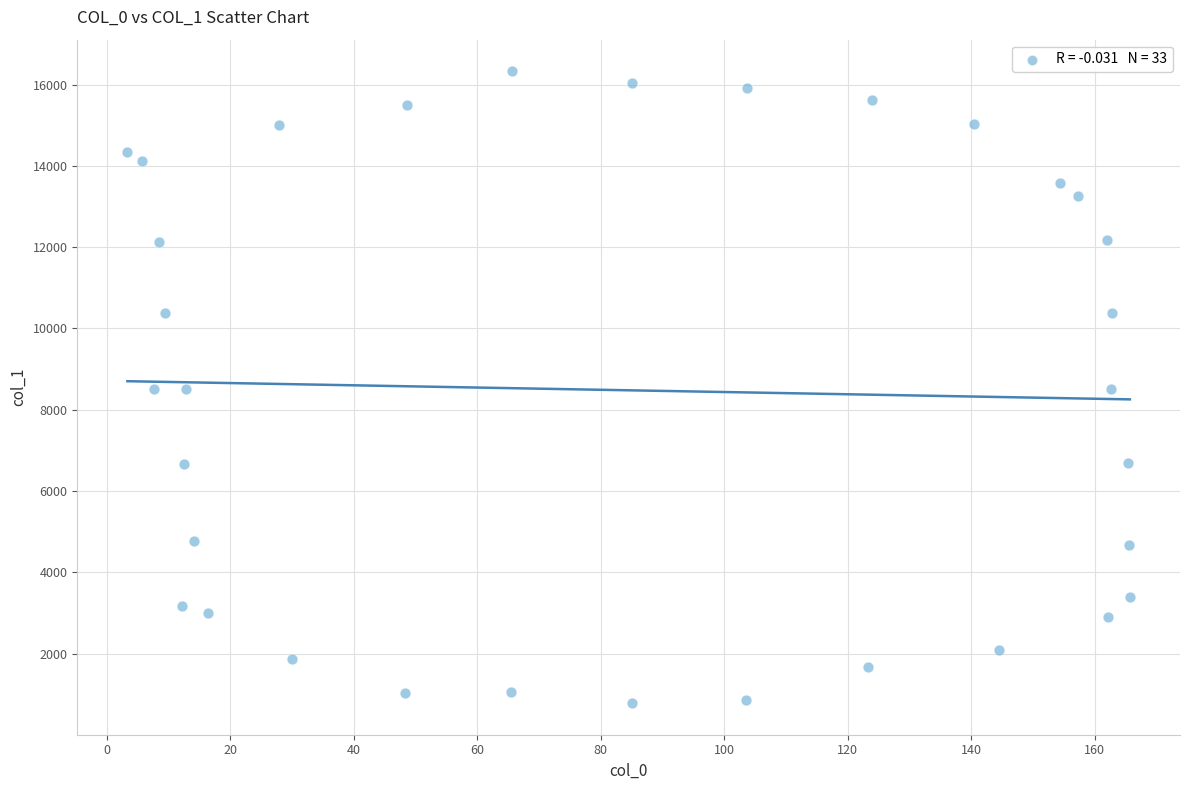

What is the range of X values (max minus min)?

162.3